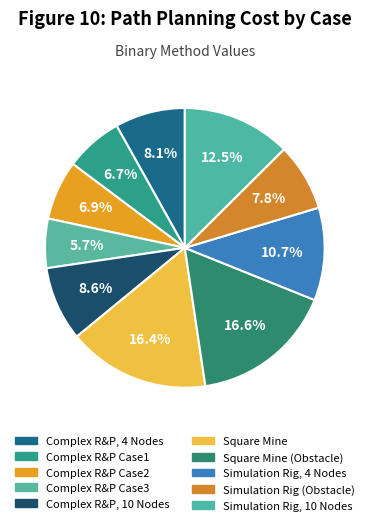

How many slices are in this pie chart?

10